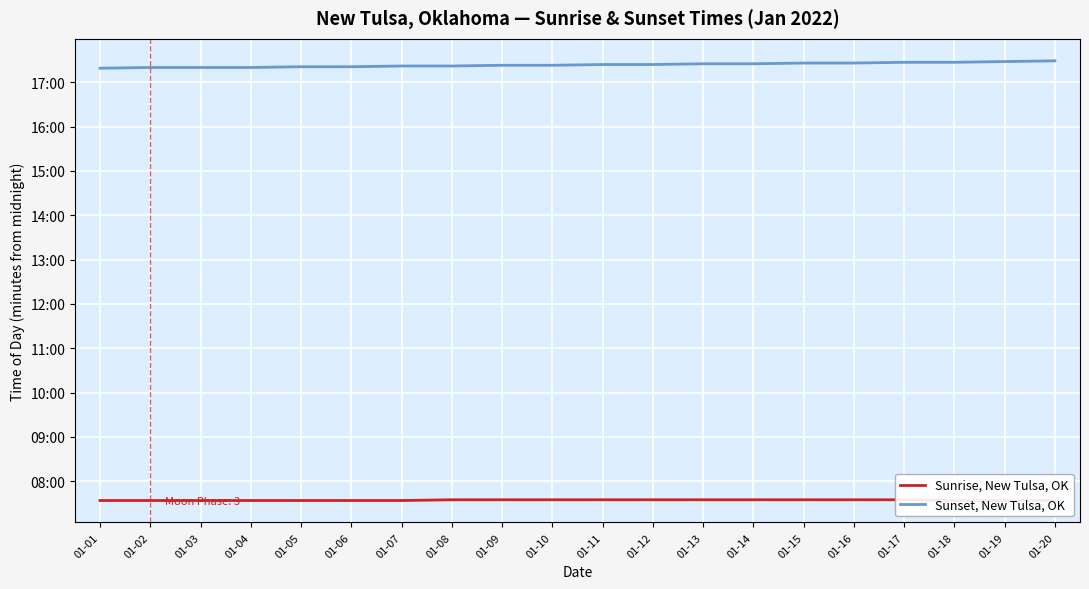

What is the sum of the Sunset, New Tulsa, OK values at 01-04 and 01-15?

2086